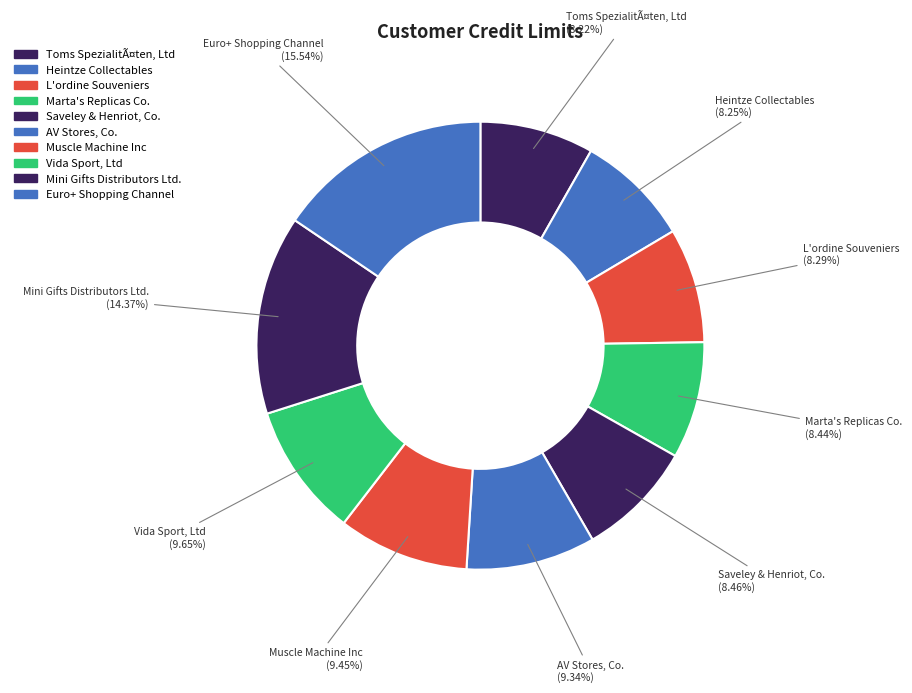

Does any single category account for the majority?

No